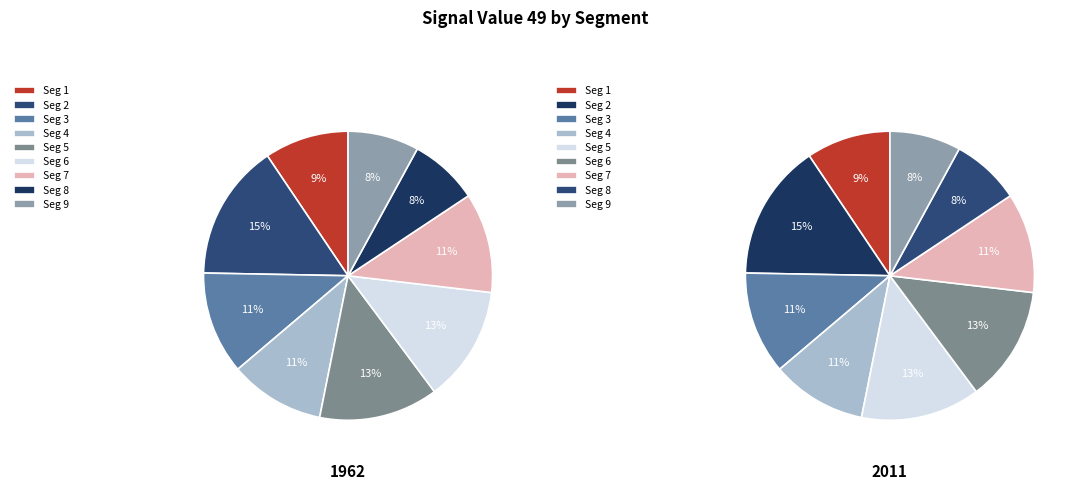

Which category has the biggest portion of the pie?

signal segment 2